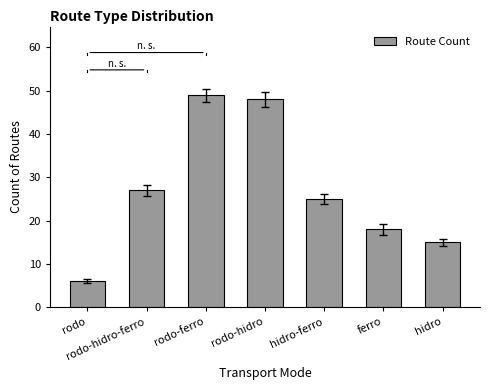

Reading right to left, transcribe all the data shown in this chart.

15	18	25	48	49	27	6